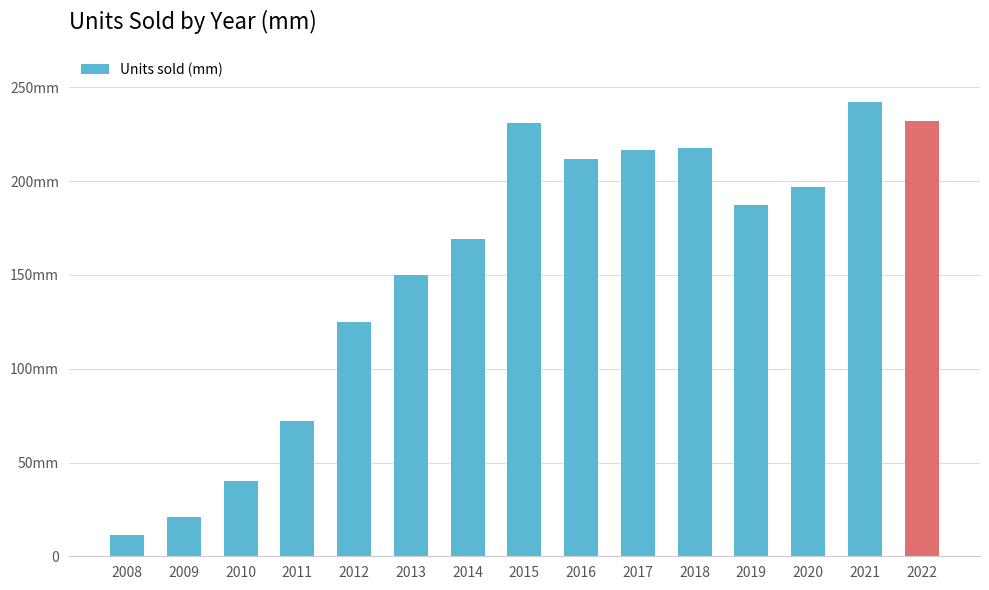

Does the chart contain any negative values?

No